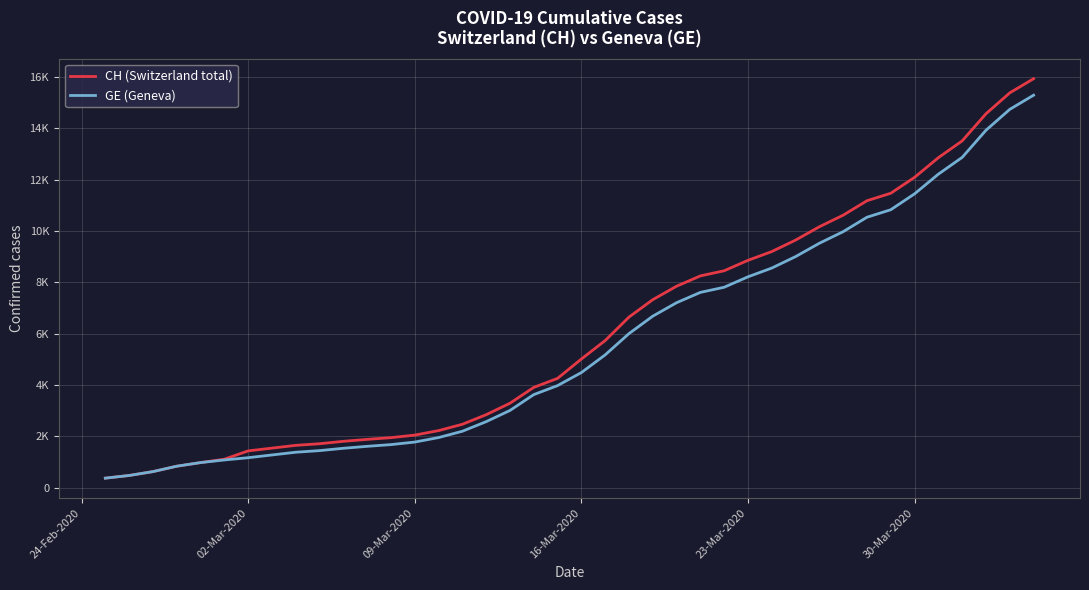

Is this an area chart (filled region under the line)?

No